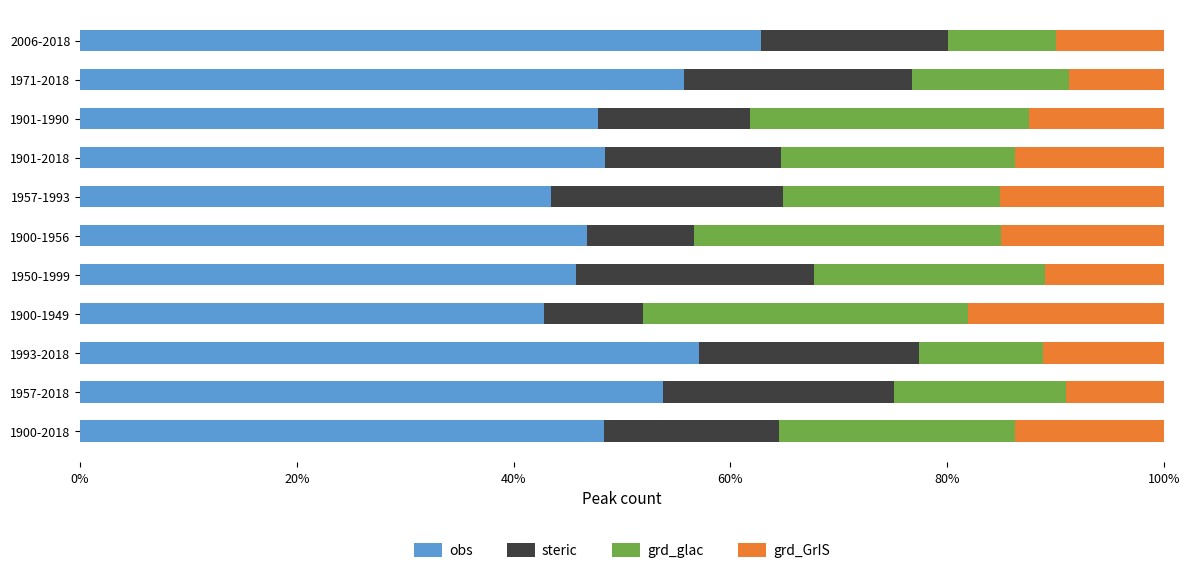

At which label does obs reach its peak?

2006-2018